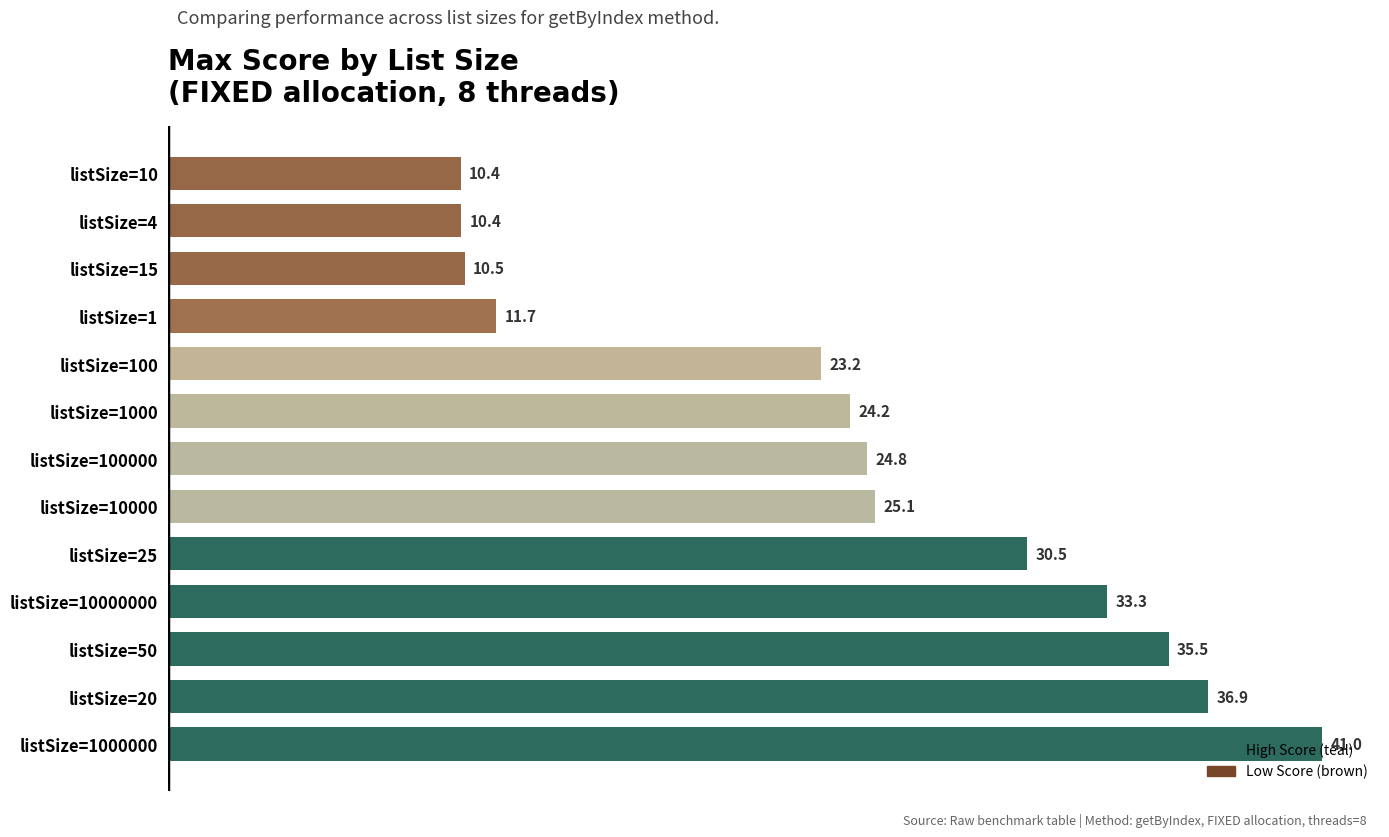

What is the approximate value at listSize=20?

36.9